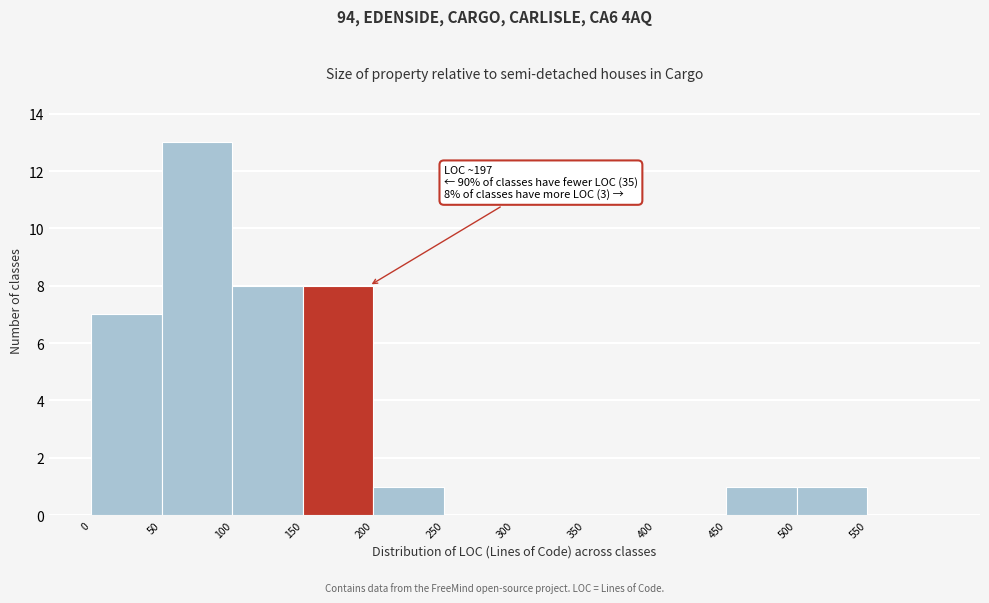

Over which range of the x-axis is the bar tallest?

50 to 100